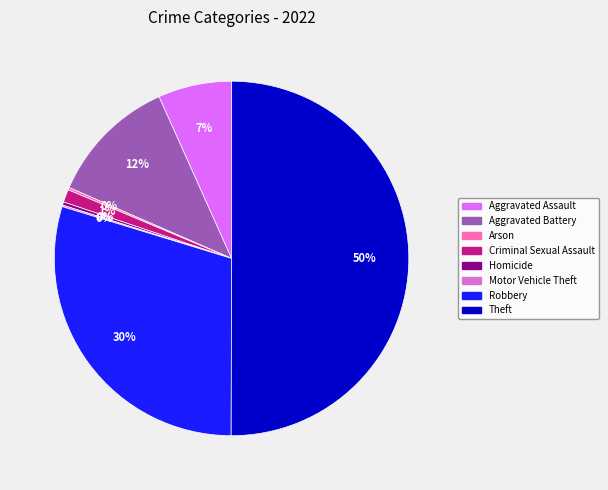

To the nearest percent, what is the average slice percentage?

12%